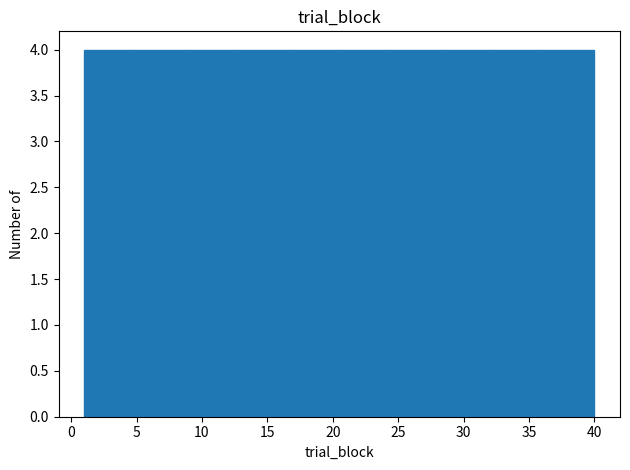

Reading left to right, transcribe this chart: for each bar, give the range it covers on the x-axis and its height. Neither the bar edges nor the heights are printed on the chart, so give them approximately, as read against the axes.

1.0 to 4.9: 4
4.9 to 8.8: 4
8.8 to 12.7: 4
12.7 to 16.6: 4
16.6 to 20.5: 4
20.5 to 24.4: 4
24.4 to 28.3: 4
28.3 to 32.2: 4
32.2 to 36.1: 4
36.1 to 40.0: 4